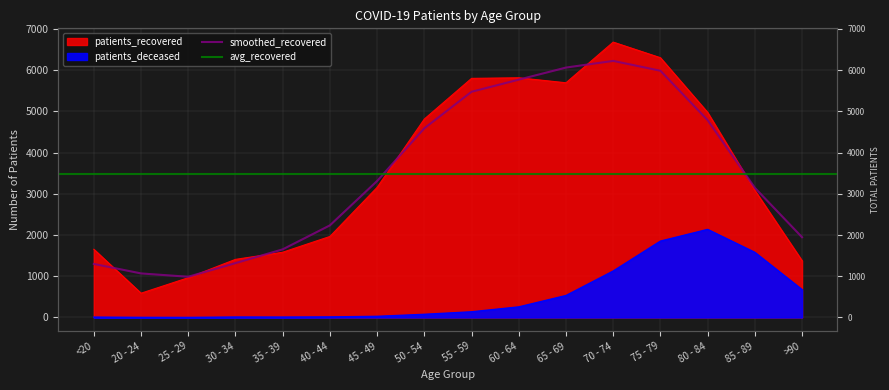

At how many categories does at least one series exceed 5827?

2